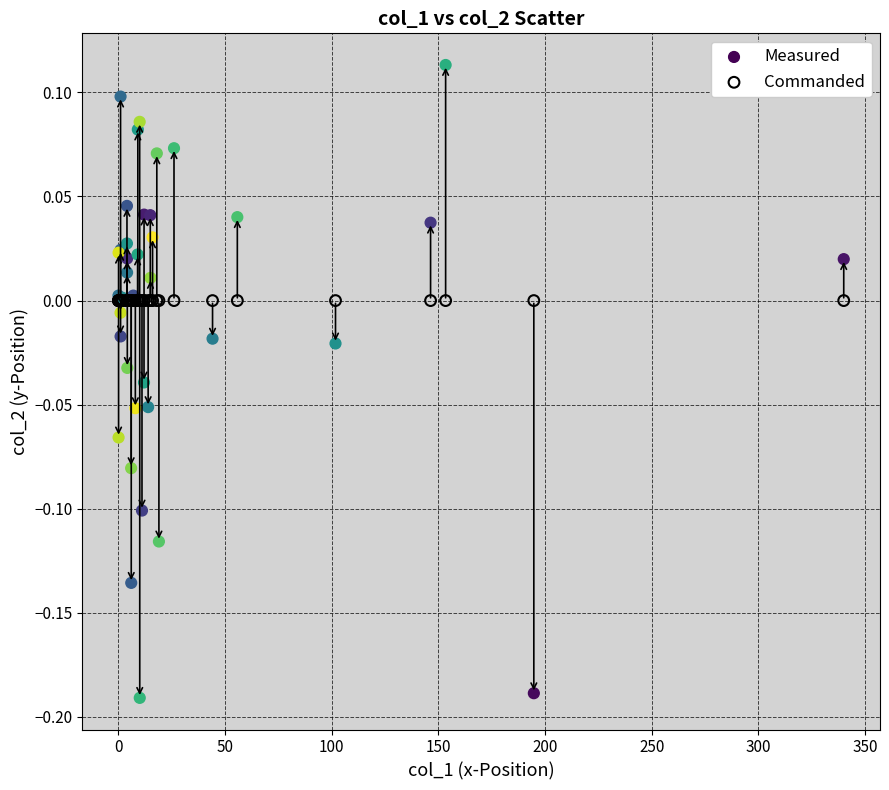

Which series contains the highest Y value?

Measured